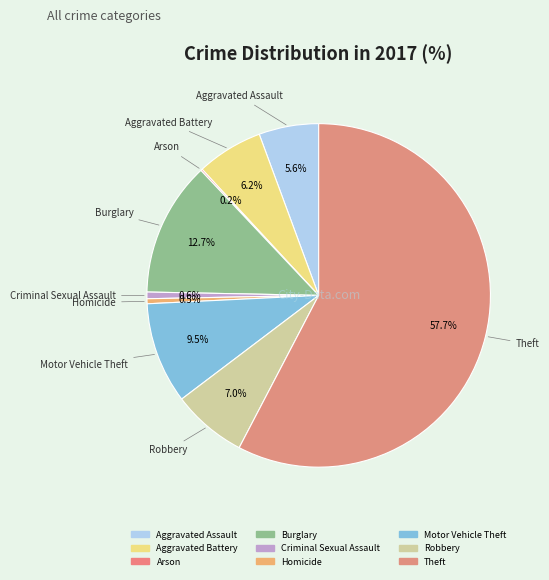

Rank the categories by value from lowest to highest.

Arson, Homicide, Criminal Sexual Assault, Aggravated Assault, Aggravated Battery, Robbery, Motor Vehicle Theft, Burglary, Theft